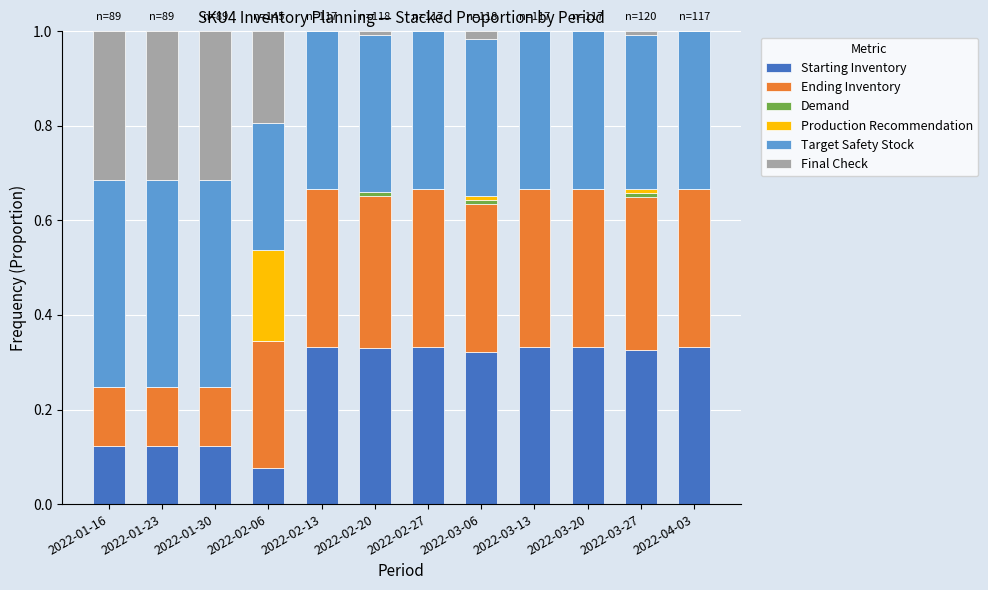

The Starting Inventory series shows 0.2 at 2022-01-30. True or false?

False